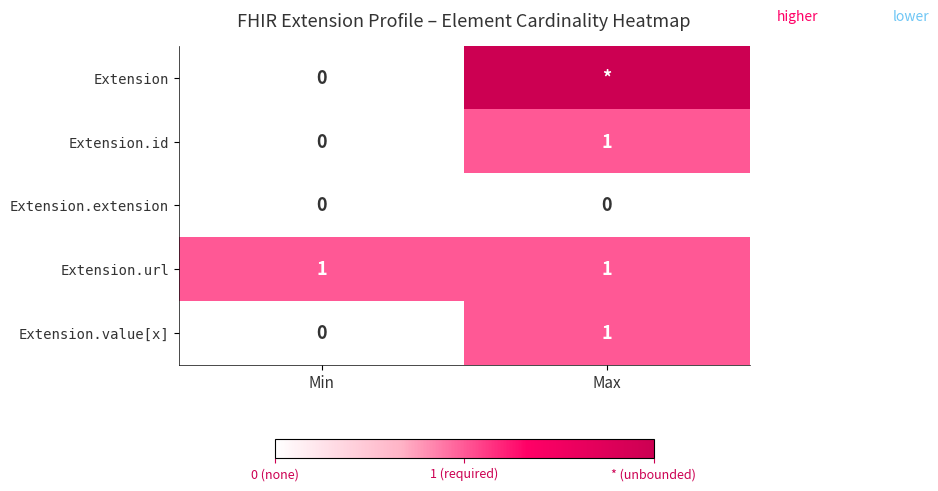

At which label is Extension.id closest to 0?

Min